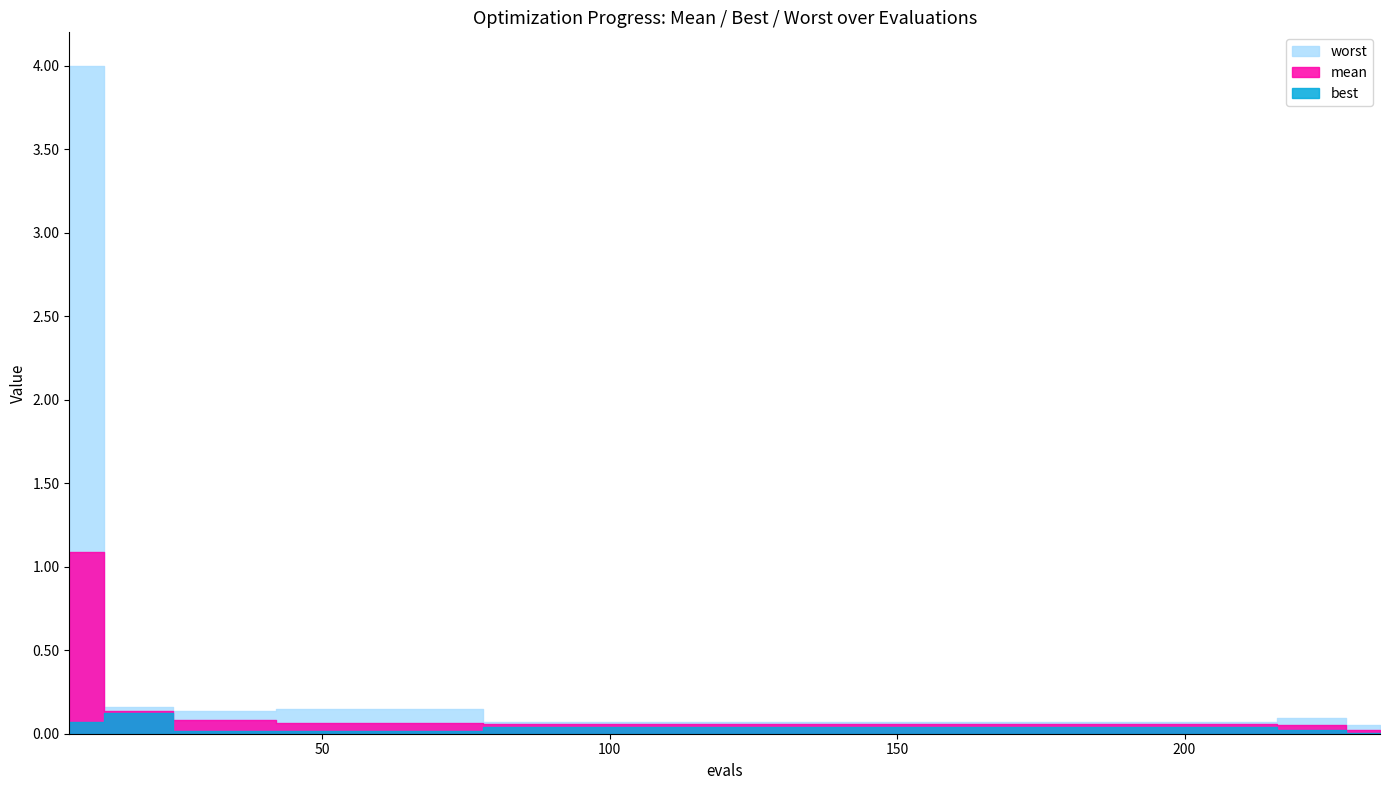

What is the approximate value of worst at 54?

0.1